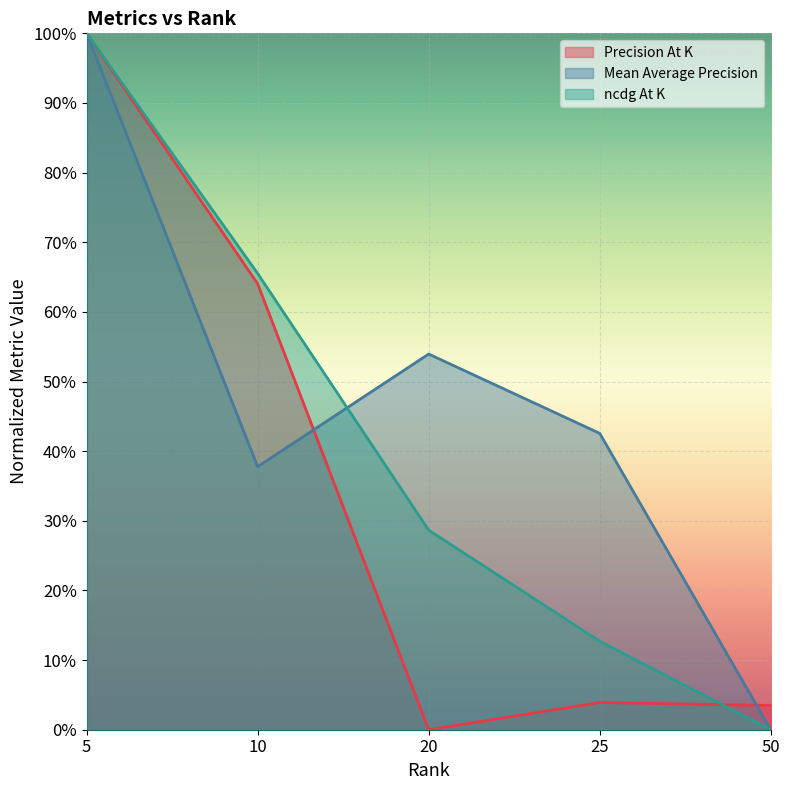

How many lines are shown in the chart?

3